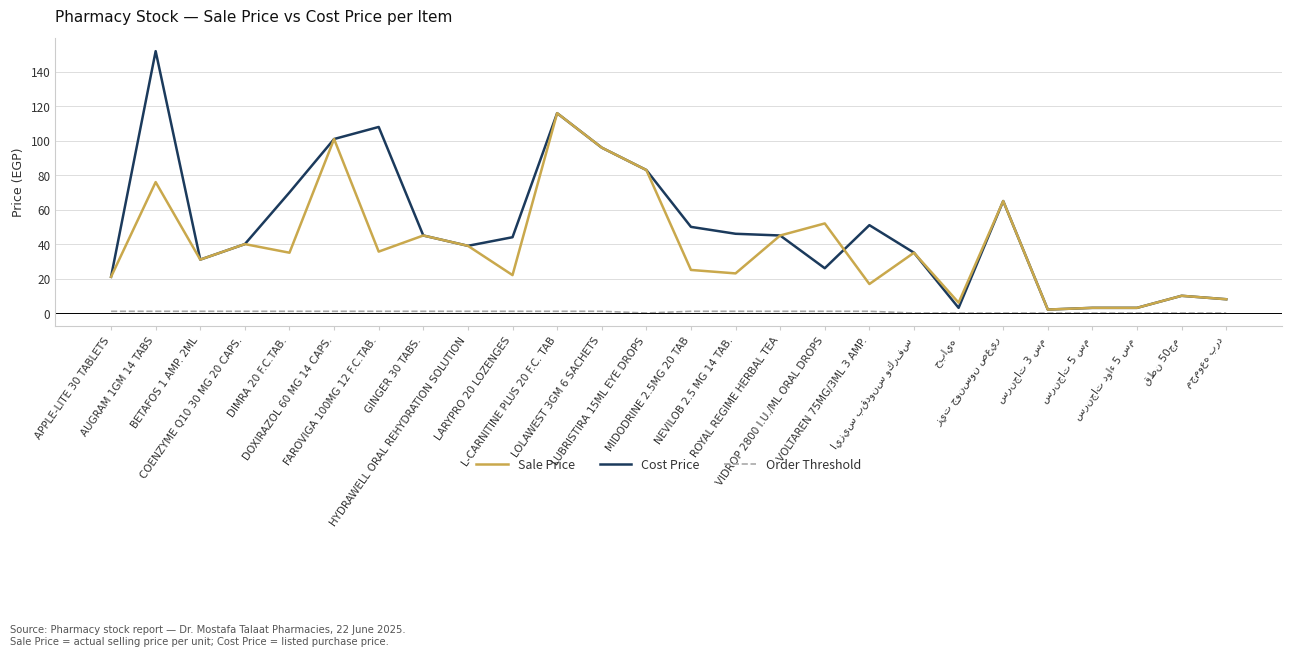

List the series in order of their peak value, highest first.

Cost Price, Sale Price, Order Threshold